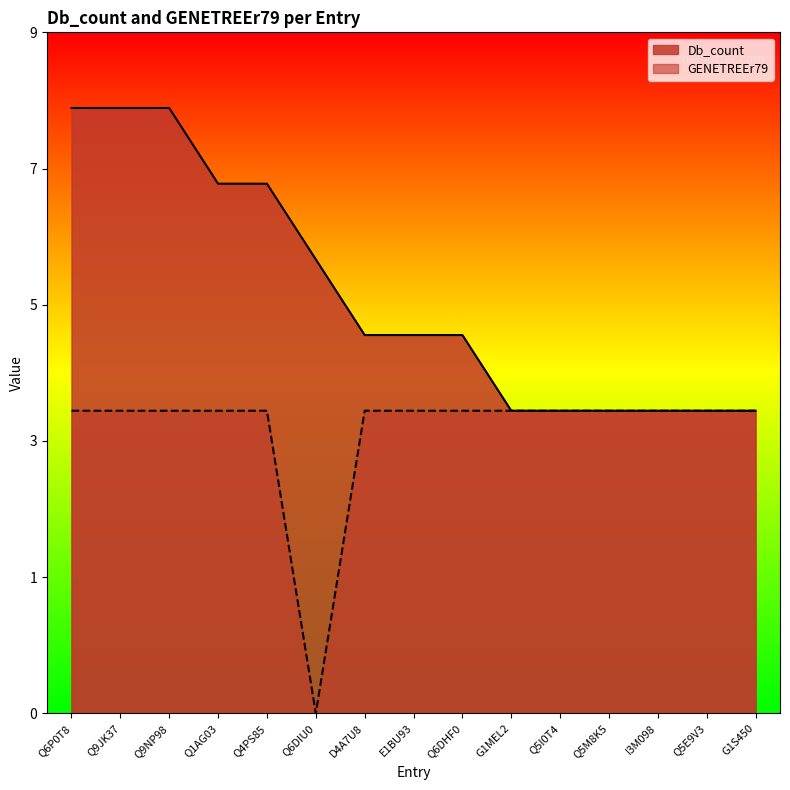

What are all the series names shown in the legend?

Db_count, GENETREEr79